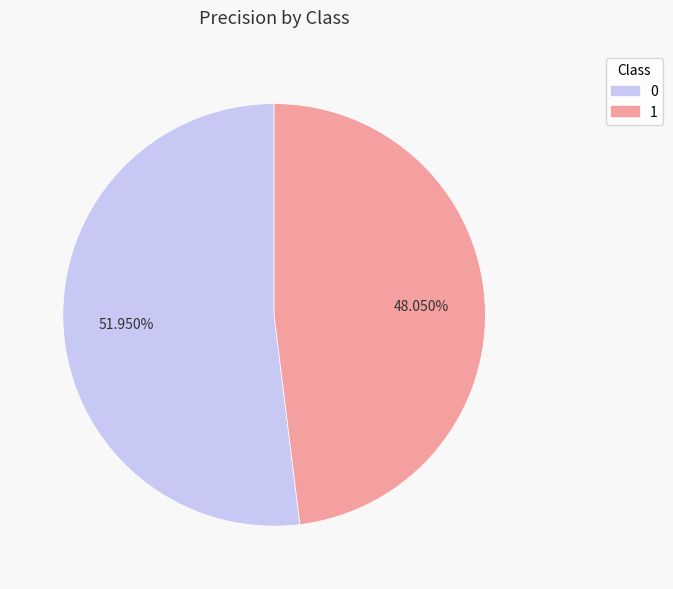

Count the number of slices in the pie.

2